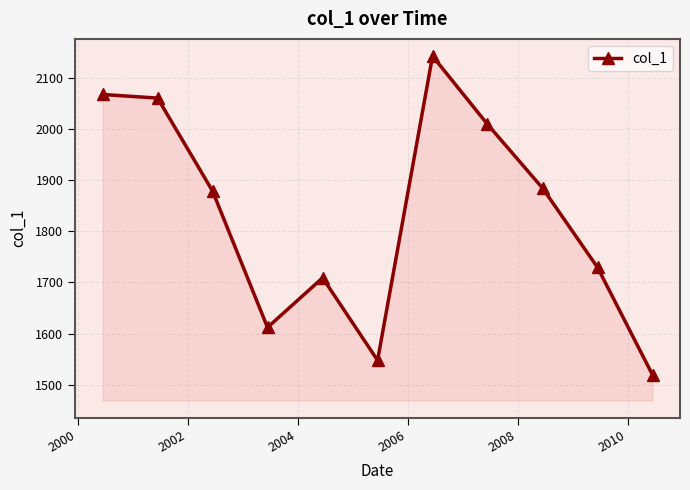

What is the minimum value shown in the chart?

1519.1